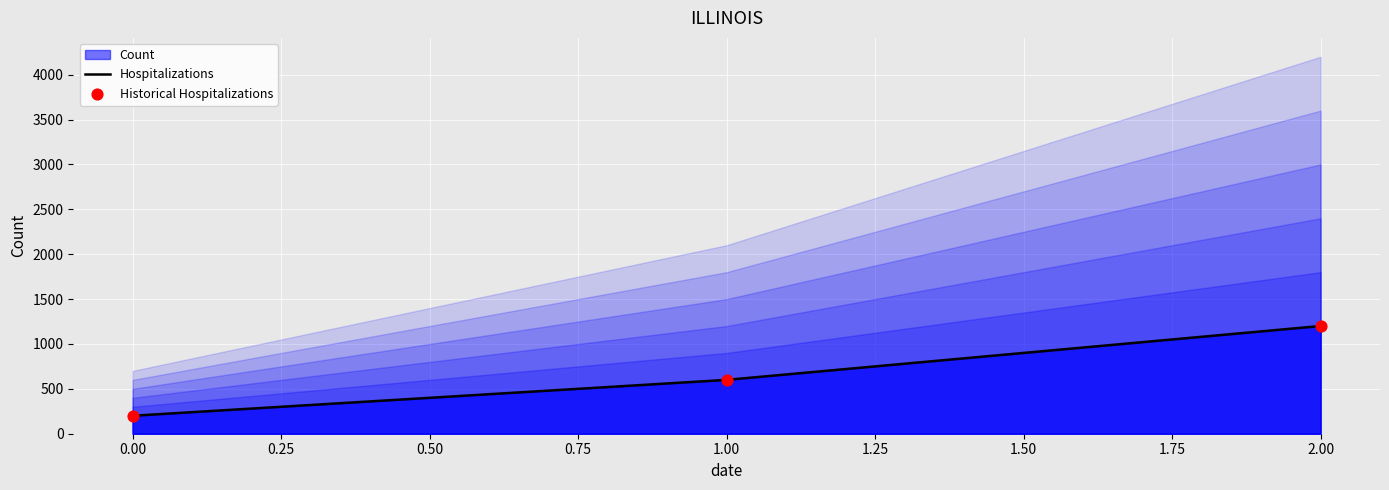

True or false: Hospitalizations has a value of 200 at 0.00.

True